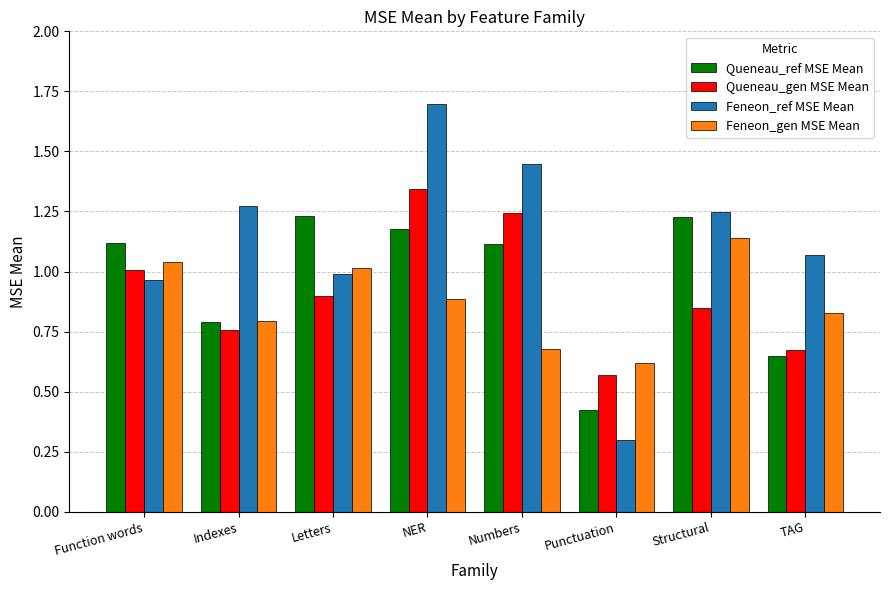

What is the difference between the highest and lowest values at Punctuation?

0.3